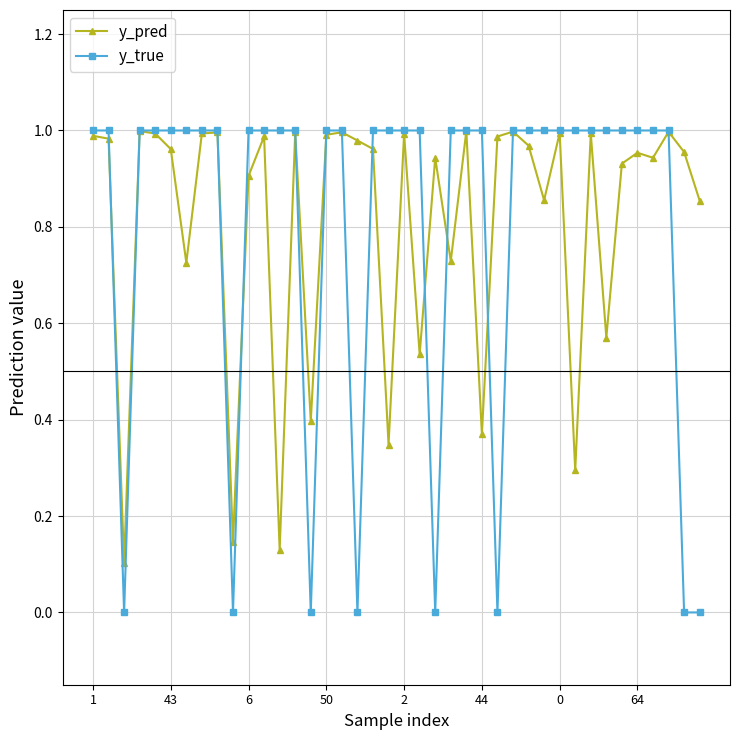

Which series has the largest range (max minus min)?

y_true